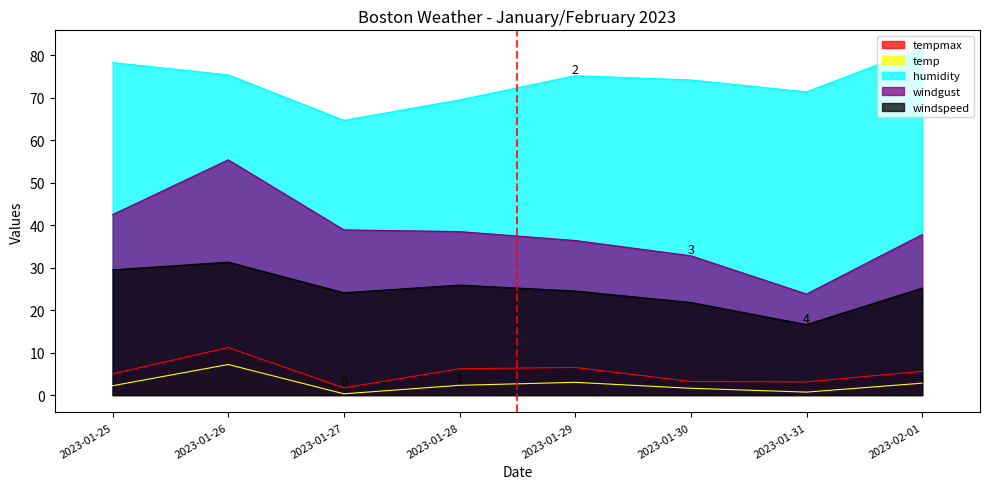

At which label does temp first exceed 2?

2023-01-25